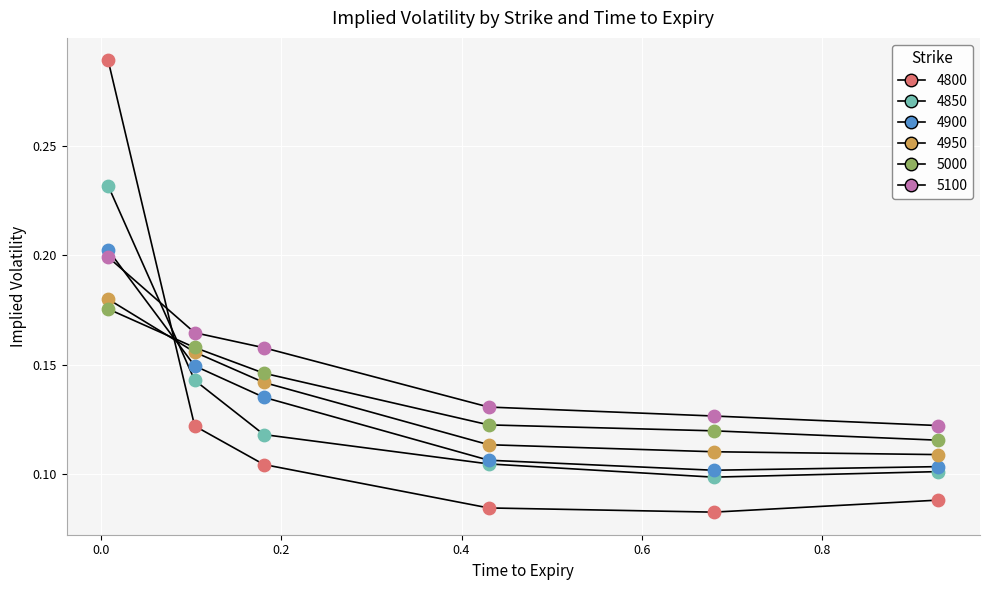

Does the chart have visible grid lines?

Yes